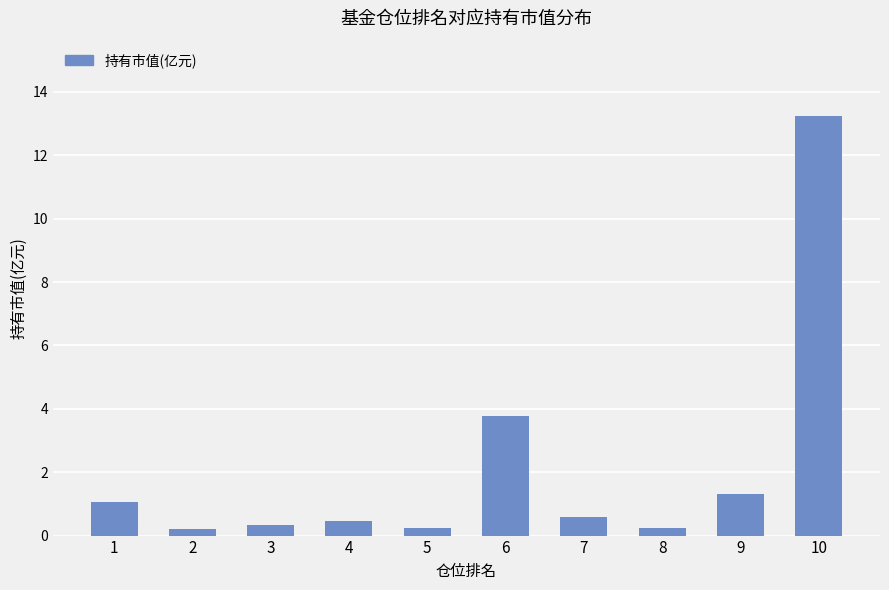

The chart shows a value of 0.3 at 3. True or false?

True